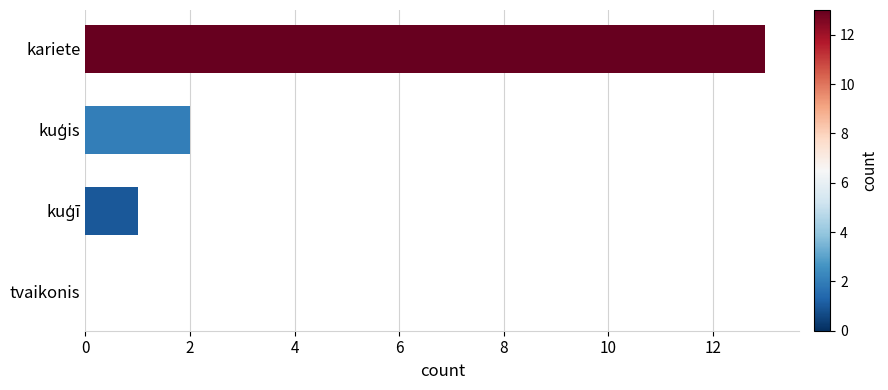

Which has a higher value, kariete or tvaikonis?

kariete